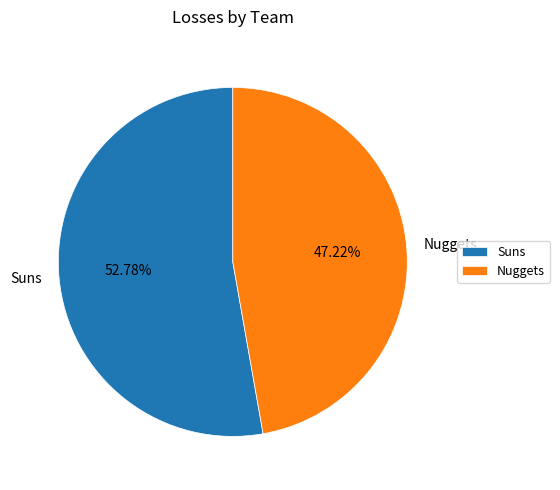

Approximately how many times larger is the value at Suns compared to Nuggets?

1.1